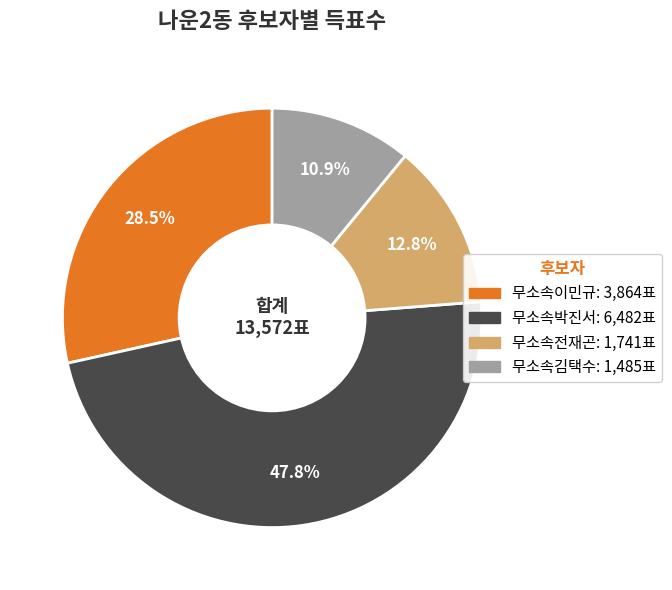

Count the number of slices in the pie.

4